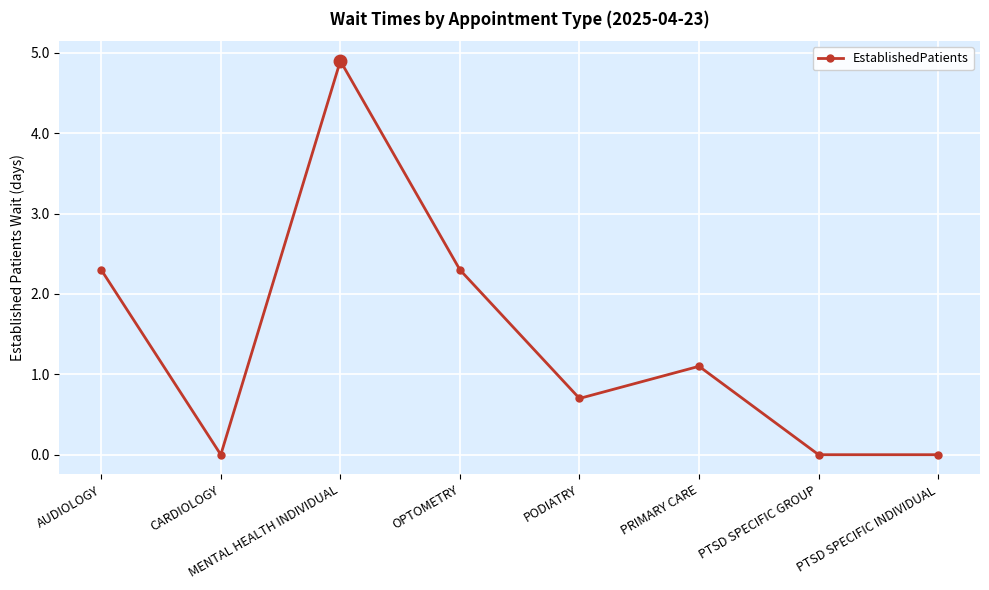

Is it true that the value at MENTAL HEALTH INDIVIDUAL is 8.7?

False